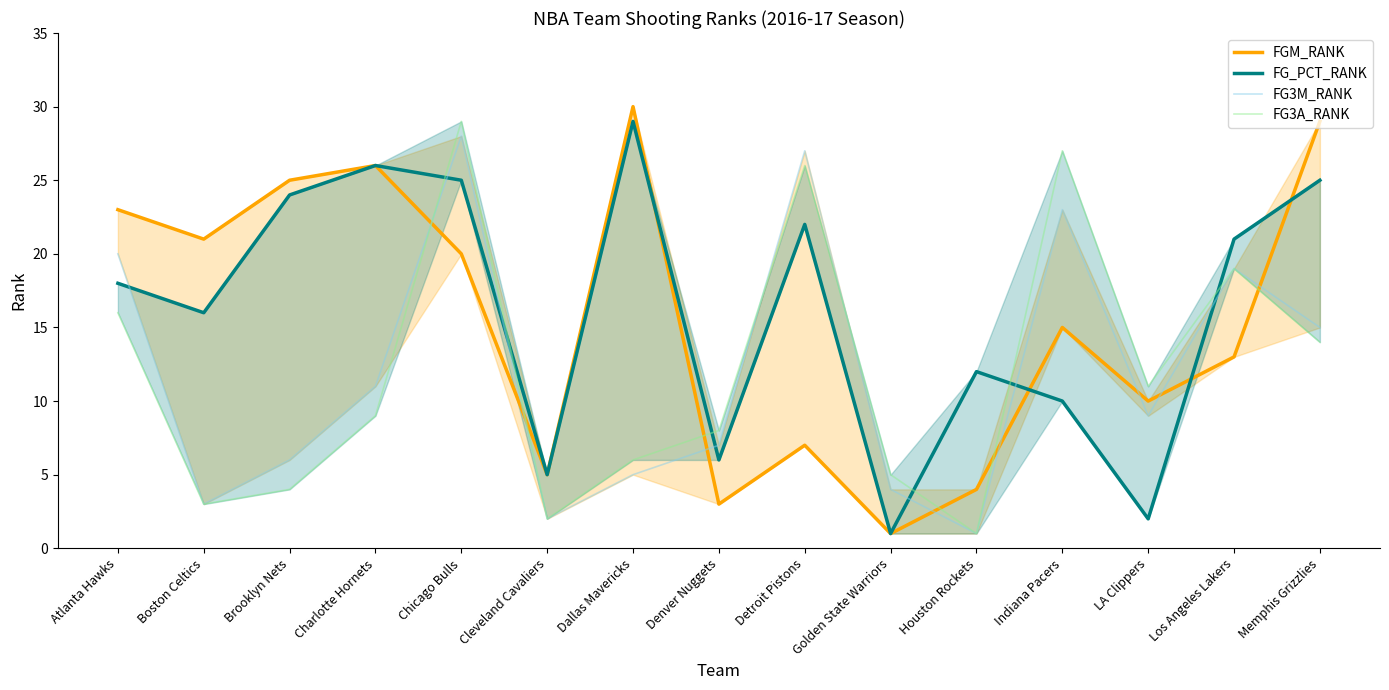

List the labels in order of FG3M_RANK value, smallest first.

Houston Rockets, Cleveland Cavaliers, Boston Celtics, Golden State Warriors, Dallas Mavericks, Brooklyn Nets, Denver Nuggets, LA Clippers, Charlotte Hornets, Memphis Grizzlies, Los Angeles Lakers, Atlanta Hawks, Indiana Pacers, Detroit Pistons, Chicago Bulls